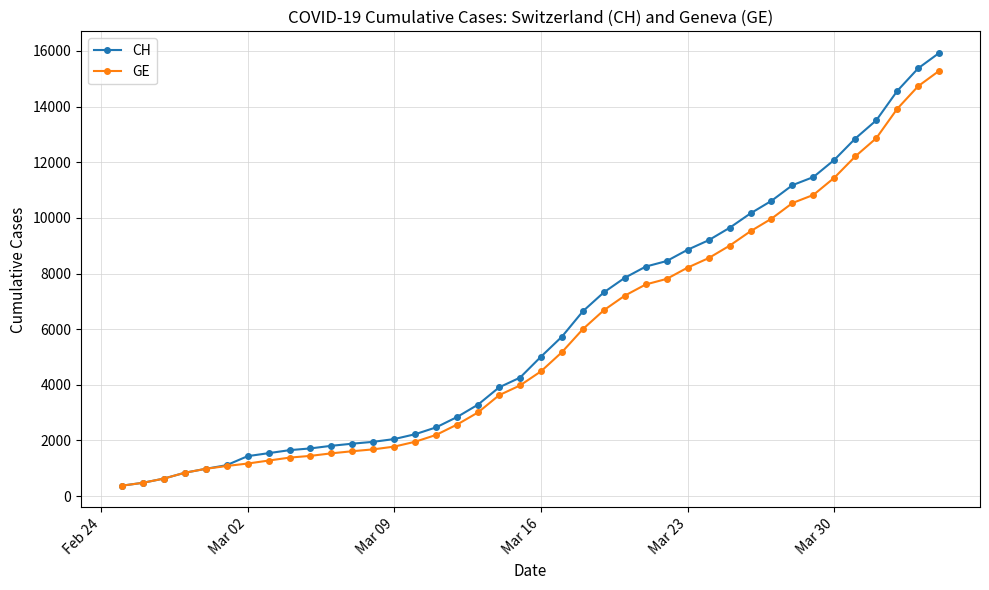

How many data points in CH are less than 5012?

20